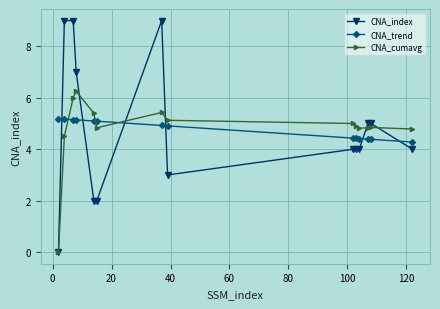

What is the value of the CNA_index point at the 9th from the left?

4.0